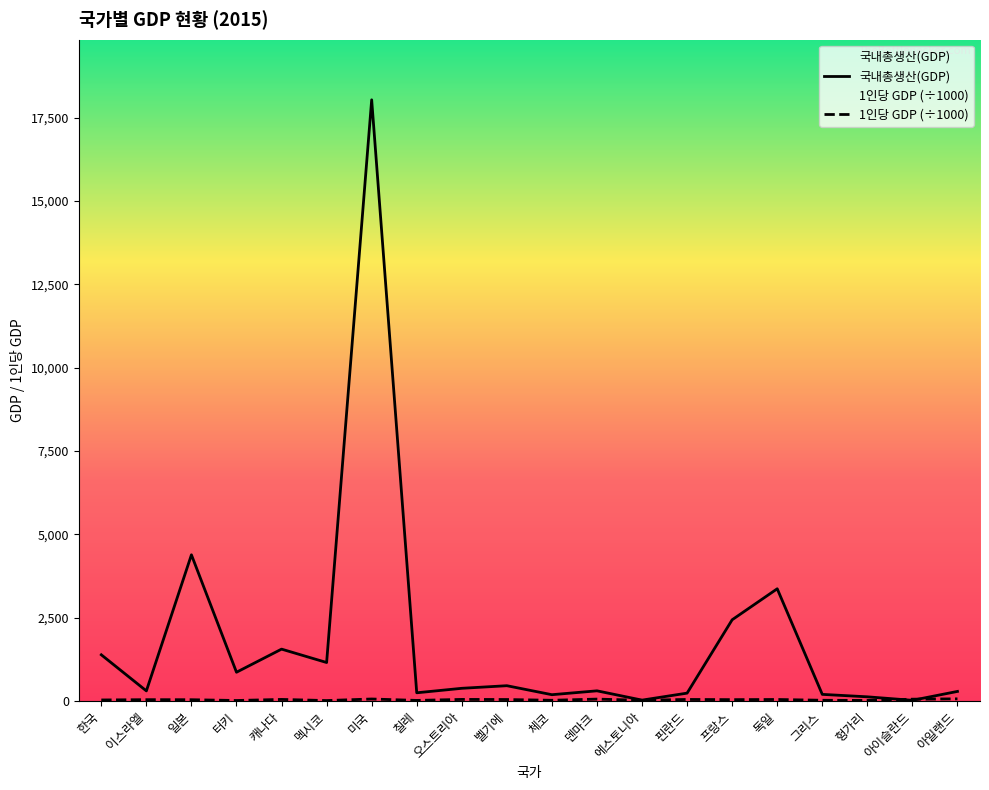

What are all the series names shown in the legend?

국내총생산(GDP), 1인당 GDP (÷1000)